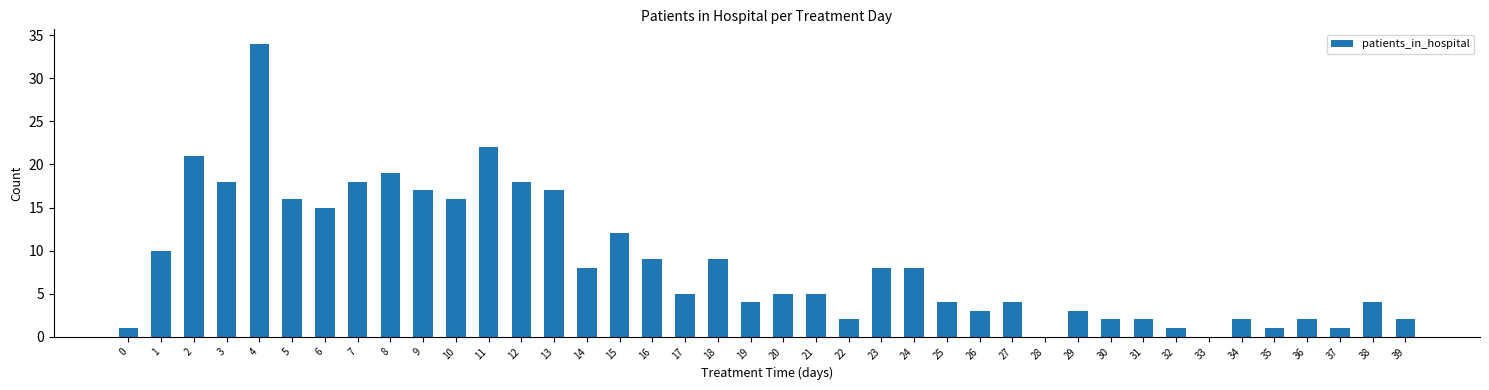

What is the change in value from 9 to 16?

-8